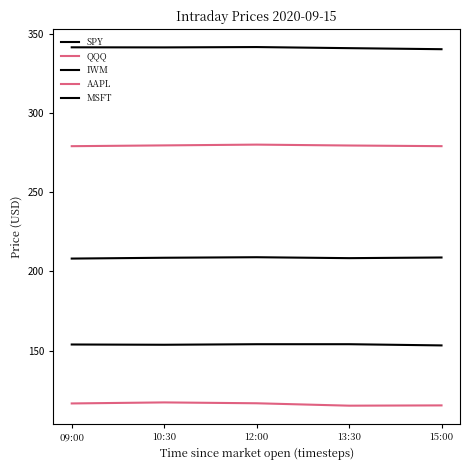

How many categories are shown in the chart?

5